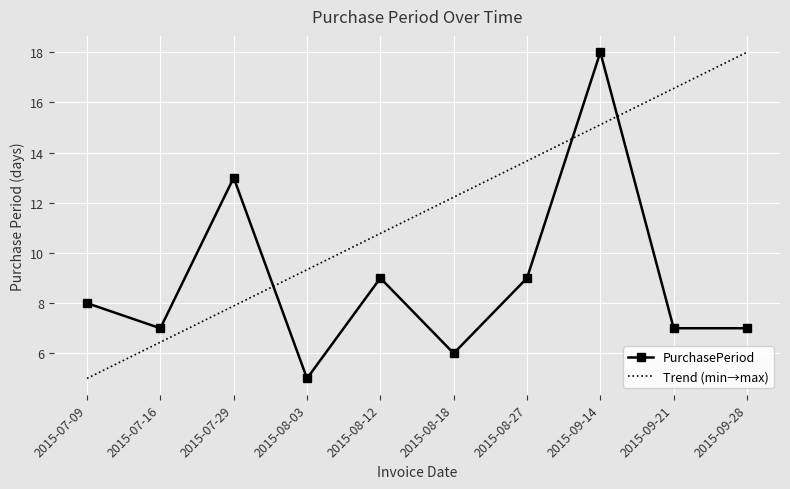

How many points are lower than both their immediate neighbors (excluding endpoints)?

3